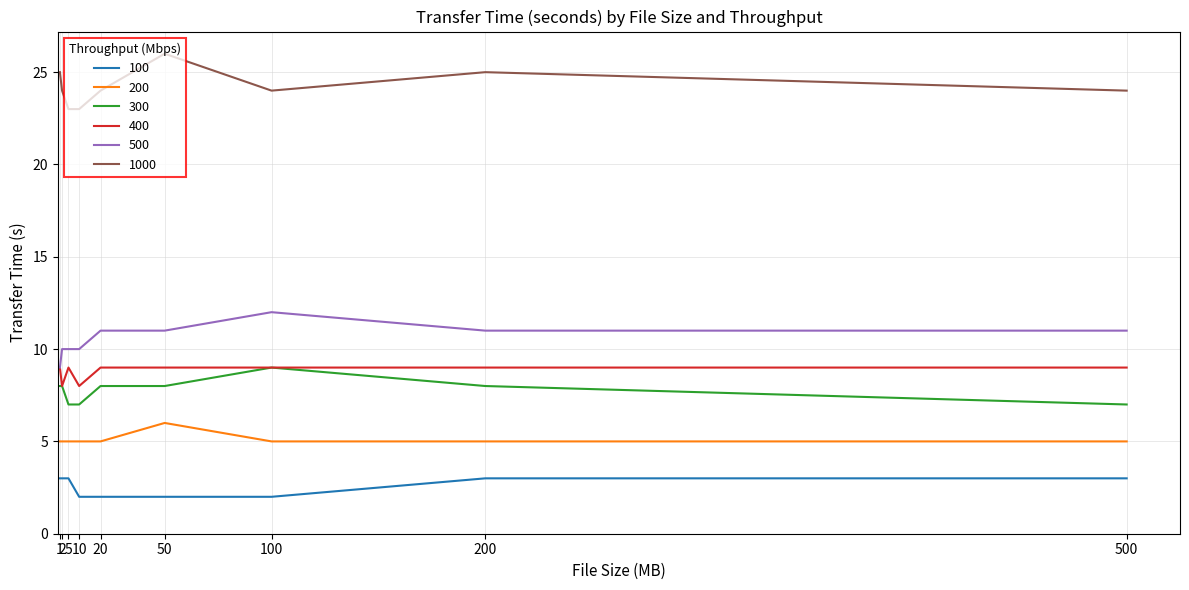

What are all the series names shown in the legend?

100, 200, 300, 400, 500, 1000